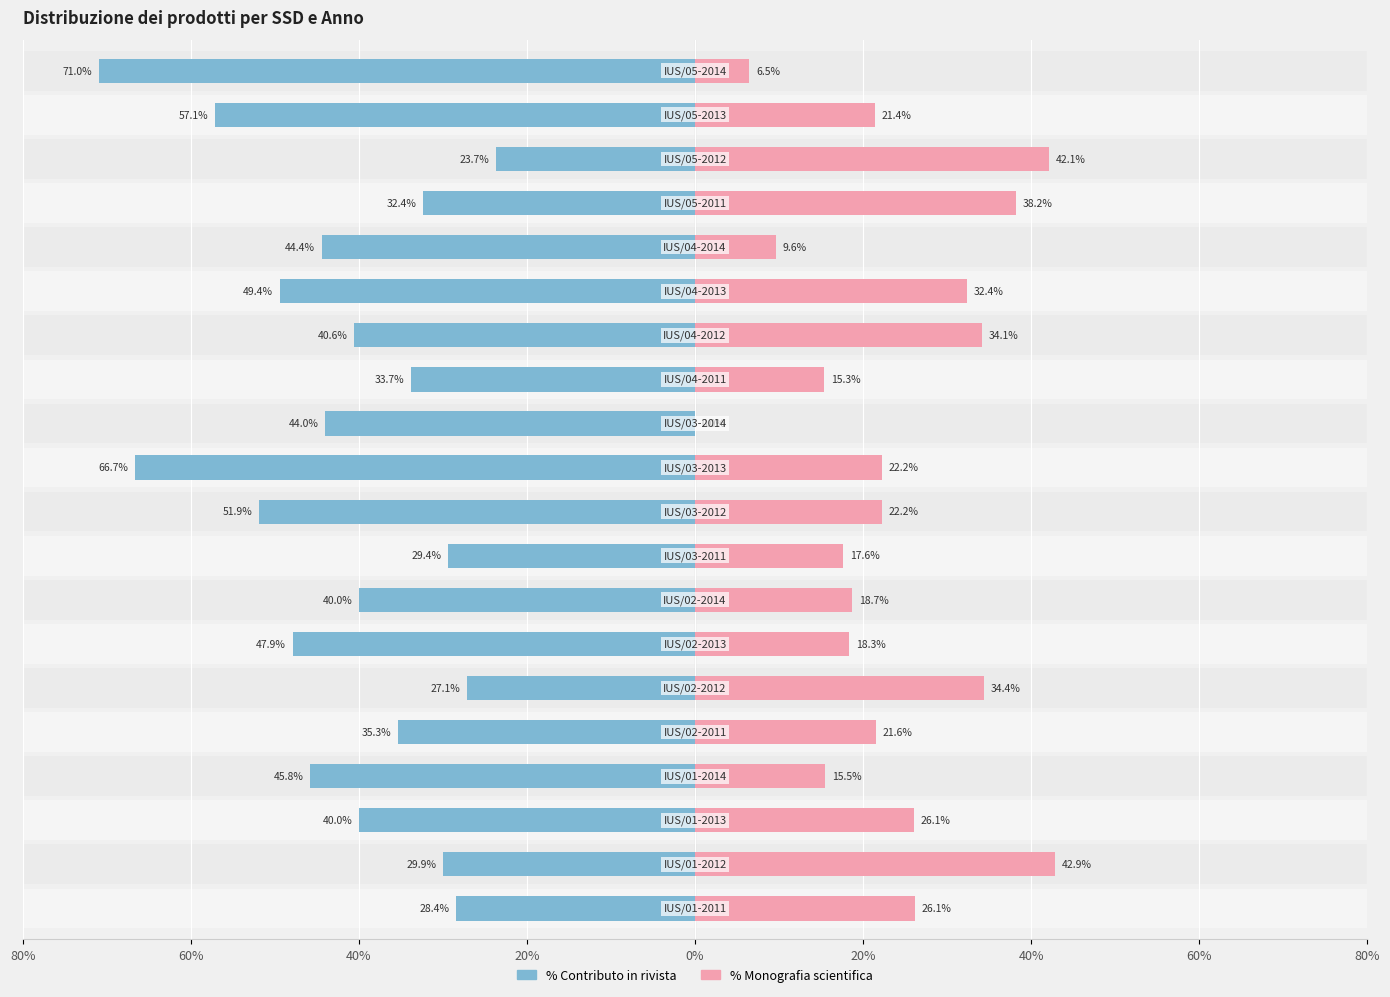

The value of % Contributo in rivista at 12 is -47.8. True or false?

False